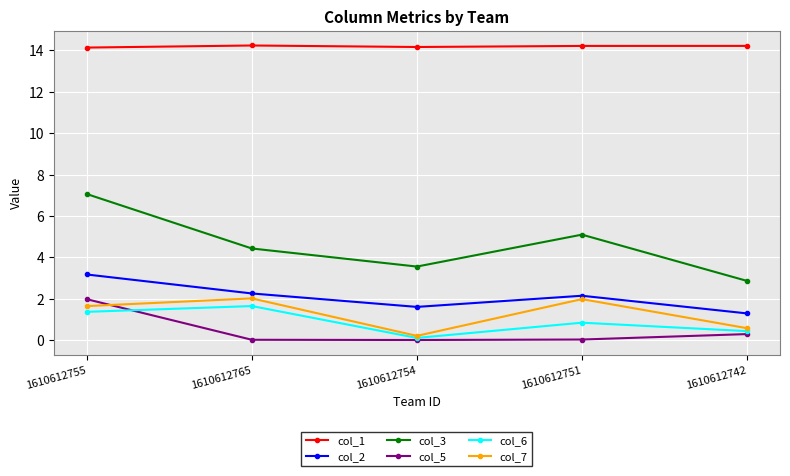

Is it true that col_1 equals 14.2 at 1610612765?

True